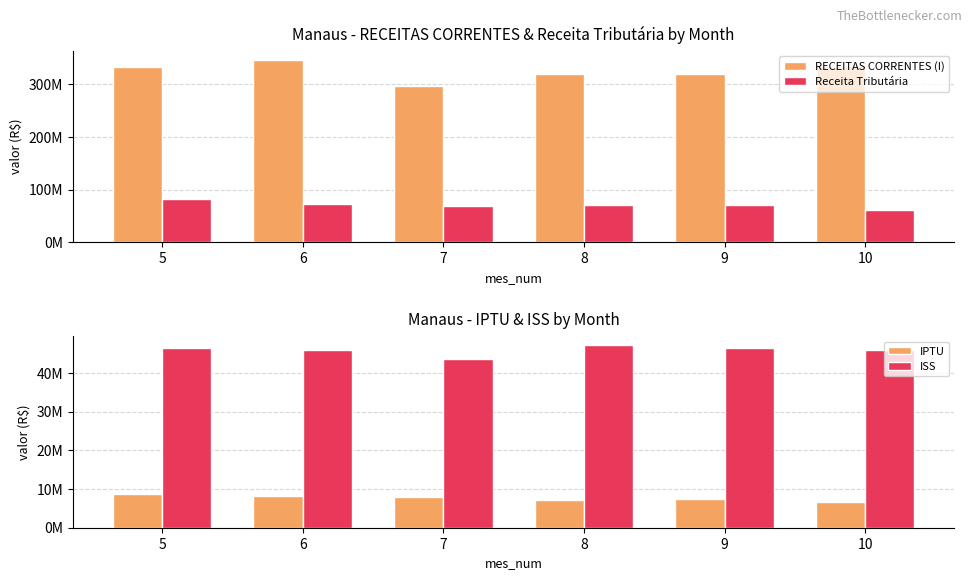

What is the value of the ISS bar at the 5th from the left?

46471854.1